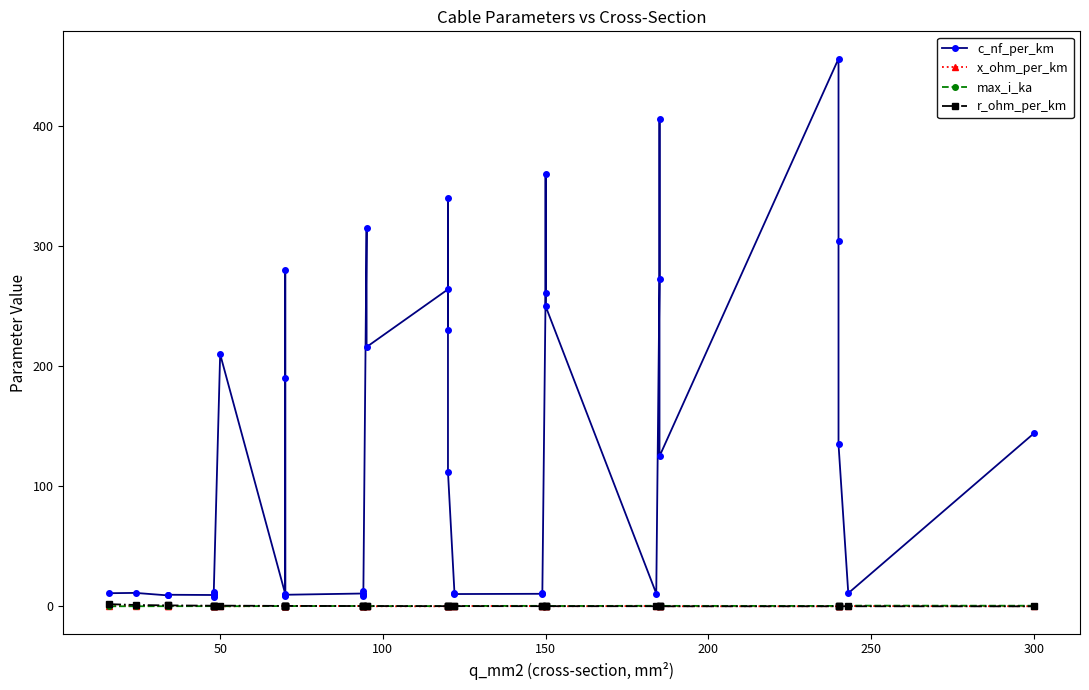

True or false: x_ohm_per_km and c_nf_per_km cross at least once.

False